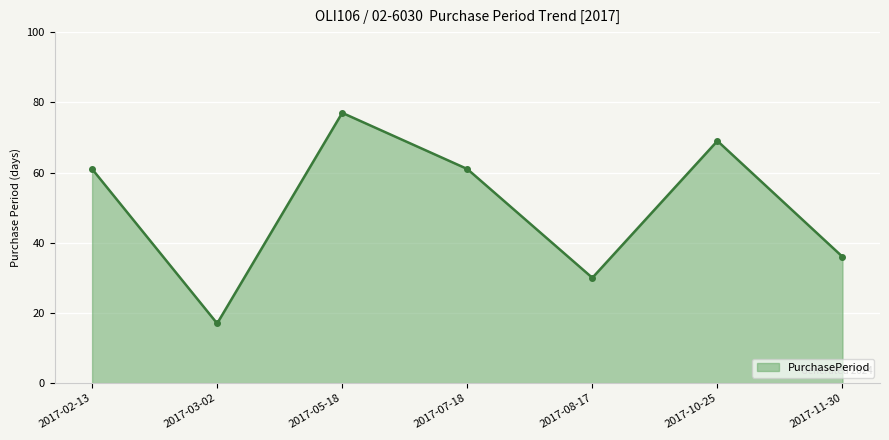

The chart shows a value of 80 at 2017-07-18. True or false?

False